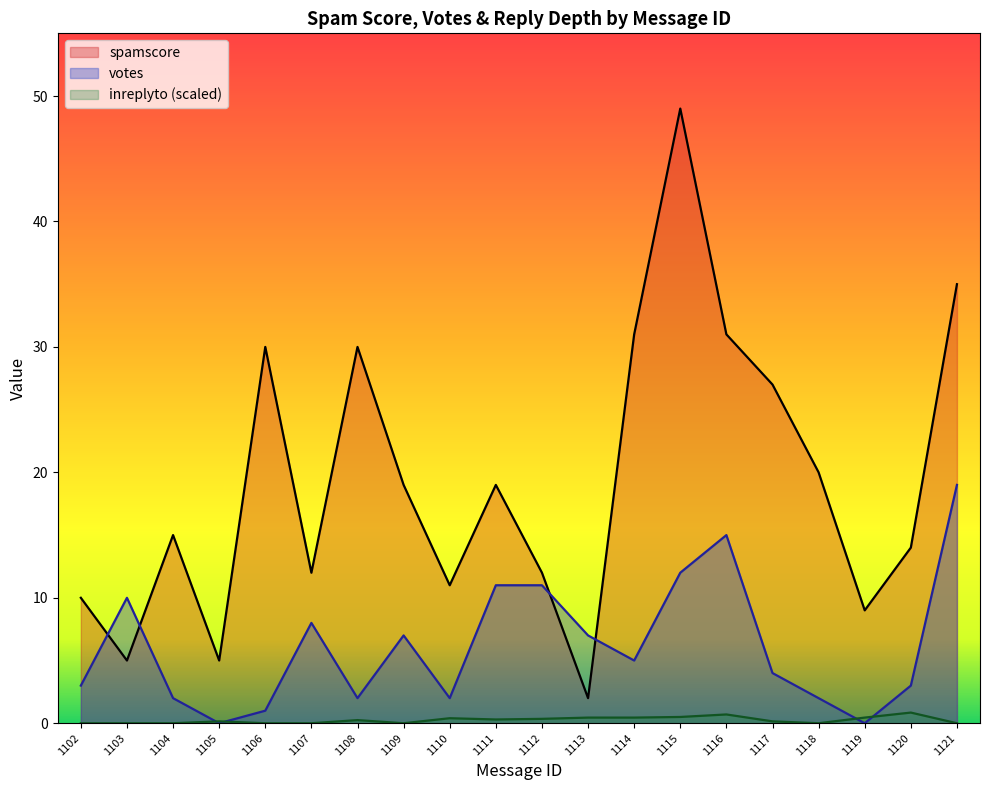

What is the value of the spamscore point at the 2nd from the left?

5